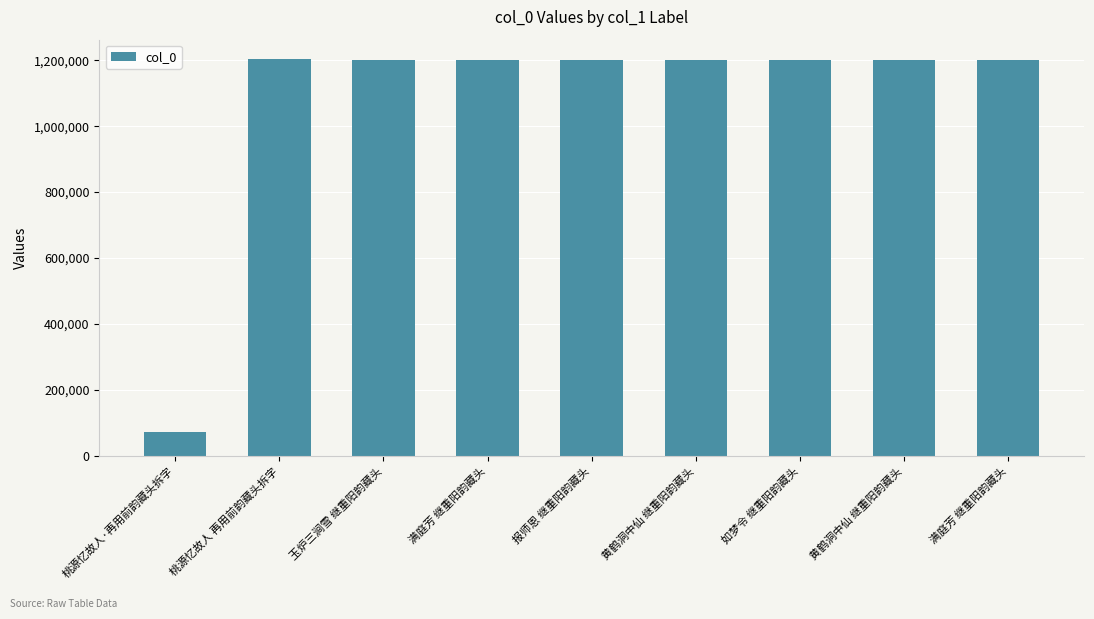

How many data points are less than 1201751?

4